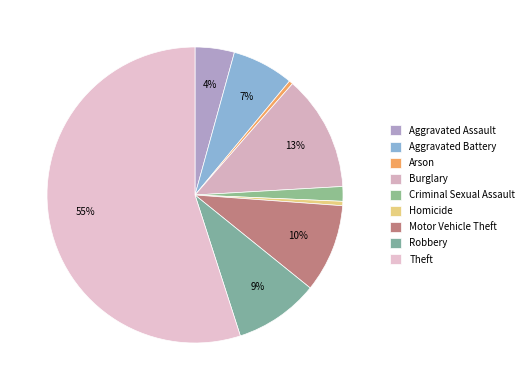

To the nearest percent, what percentage of the pie is Aggravated Battery?

7%